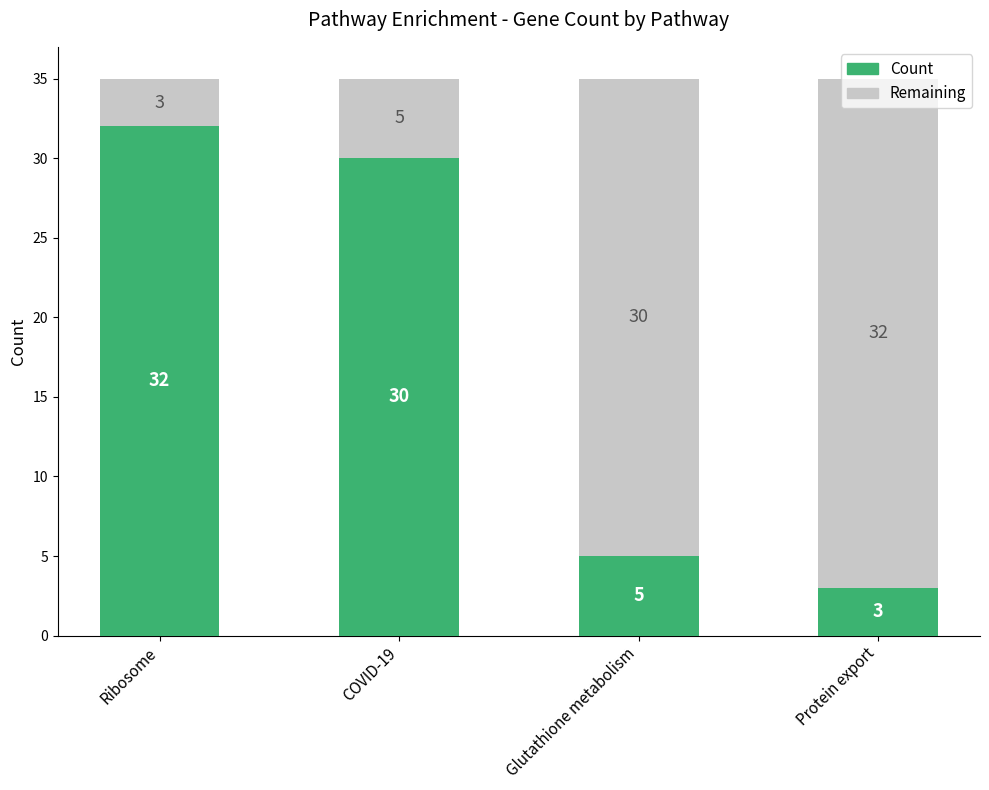

What is the total value across all series at COVID-19?

35